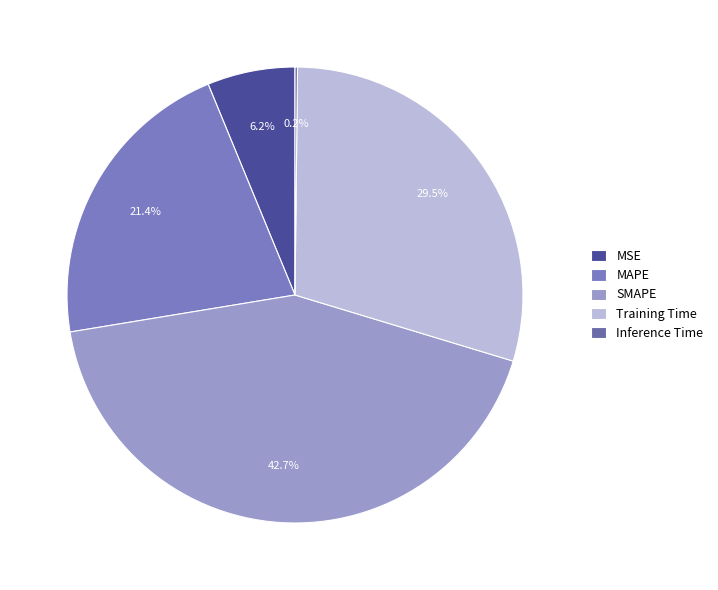

To the nearest percent, what portion does Training Time represent?

30%